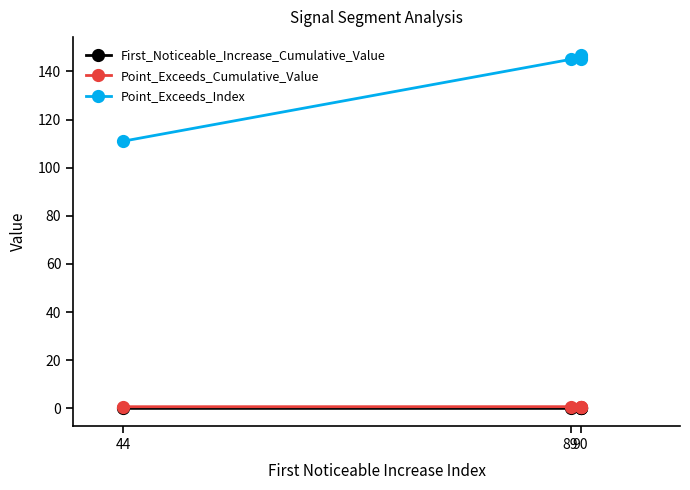

How many values in the Point_Exceeds_Index series exceed 145?

2